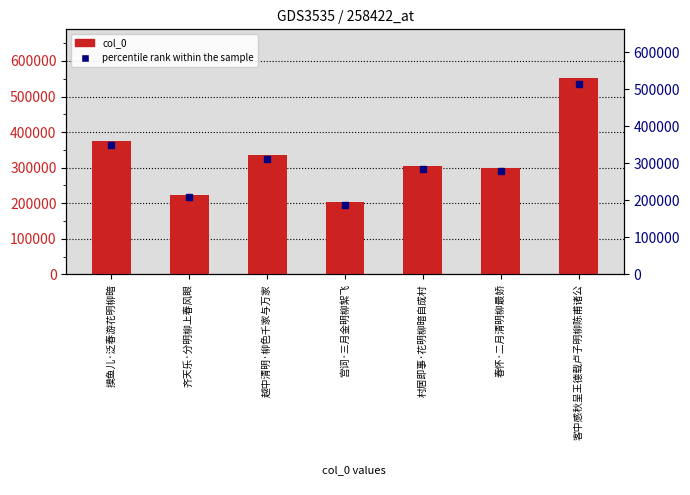

What position from the left is 越中清明·柳色千家与万家?

3